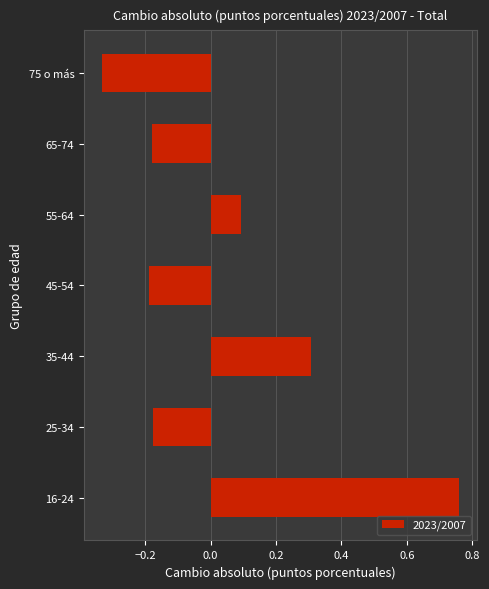

What is the sum of the values at 65-74 and 16-24?

0.6